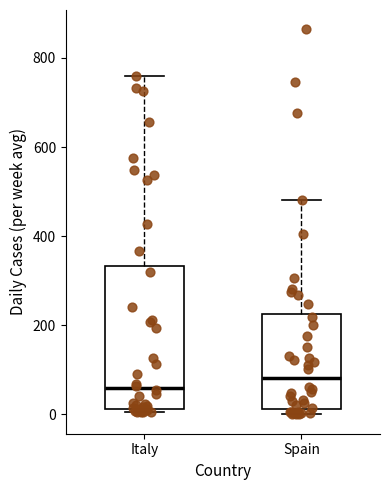

Which box's median line is the lowest?

Italy